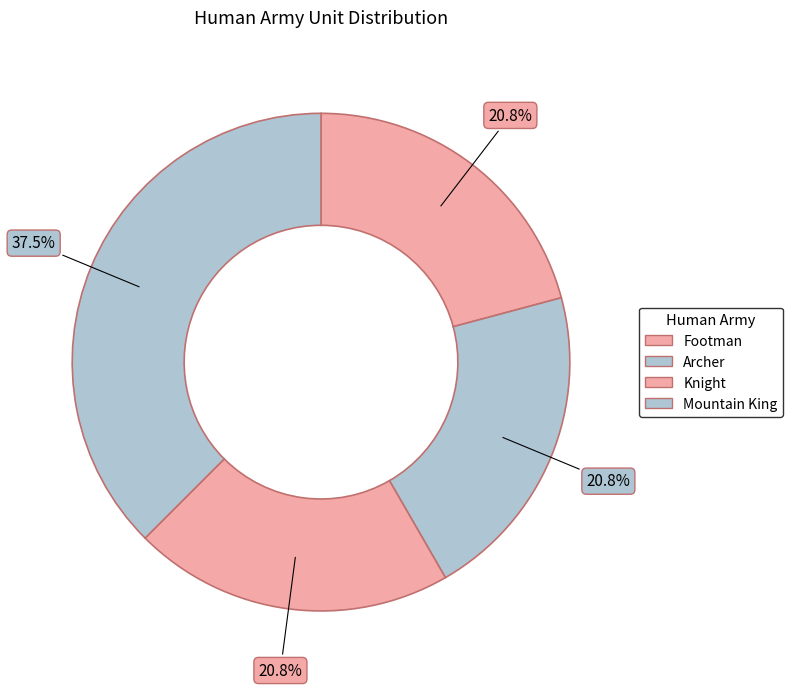

To the nearest percent, what portion does Footman represent?

21%